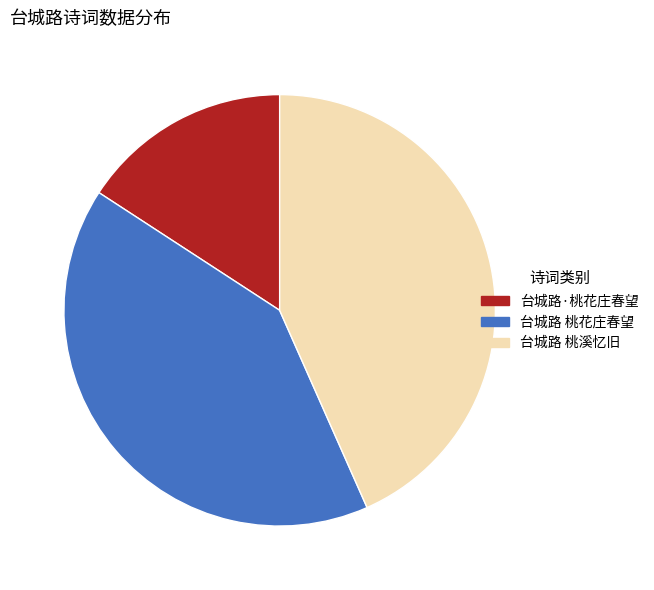

Count the number of slices in the pie.

3